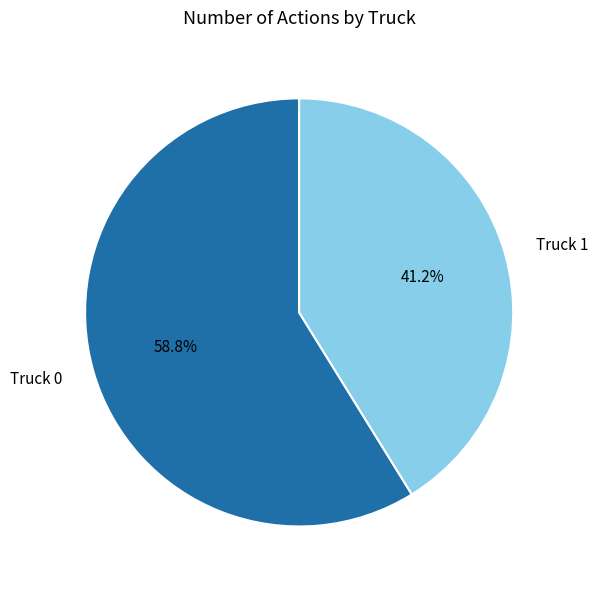

Is the sum of Truck 1 and Truck 0 greater than half?

Yes